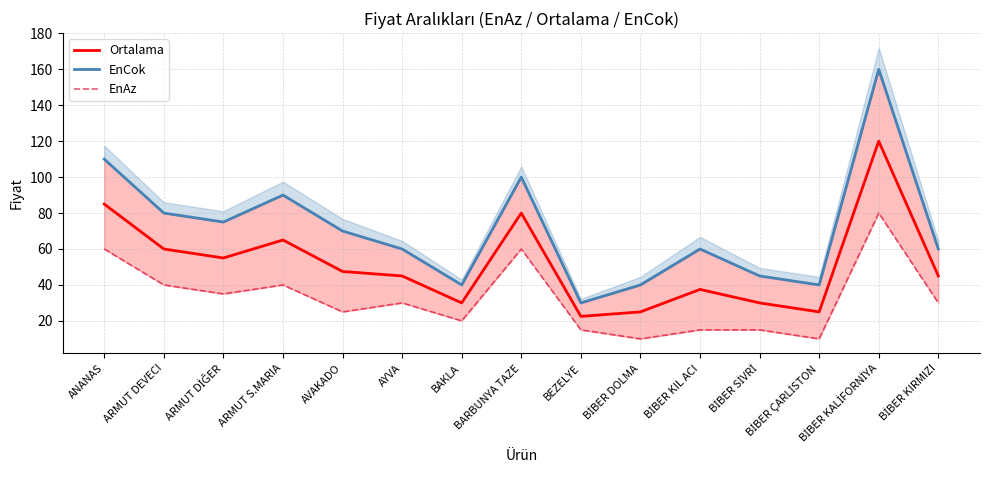

At which category does the chart reach its peak across all series?

BİBER KALİFORNİYA